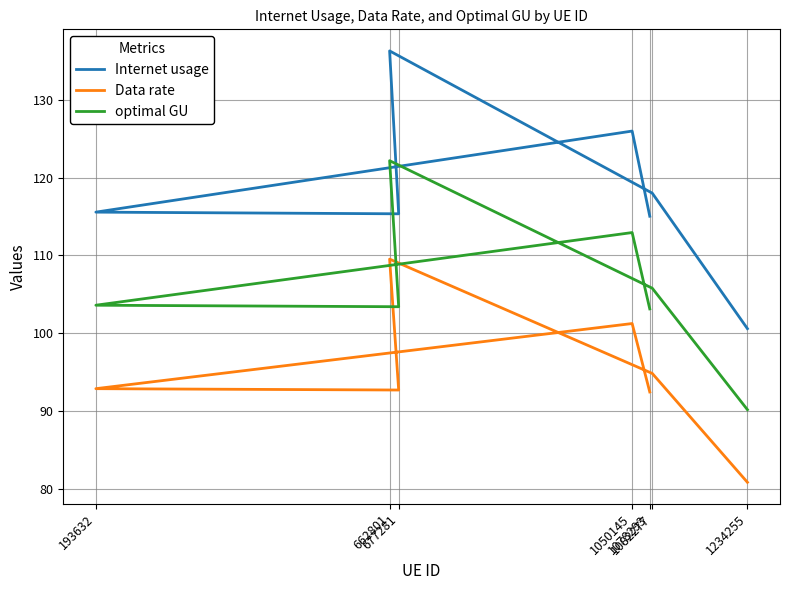

What are all the series names shown in the legend?

Internet usage, Data rate, optimal GU